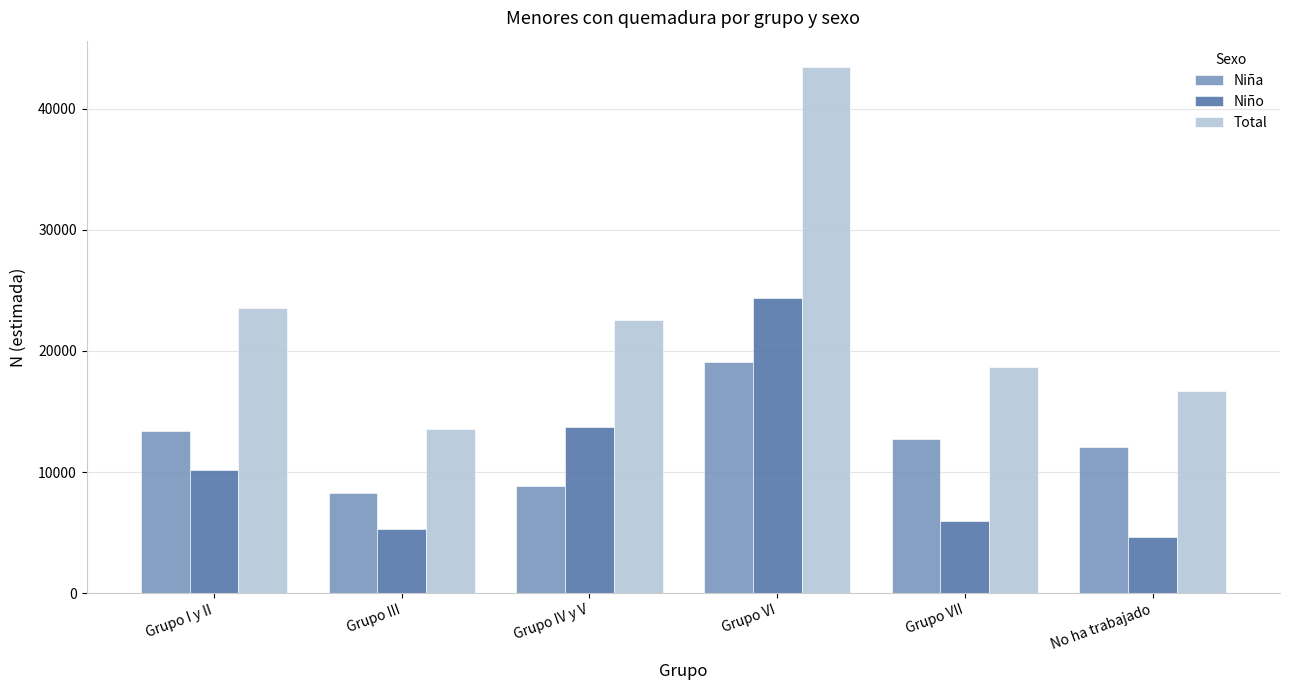

What is the total value across all series at Grupo I y II?

47052